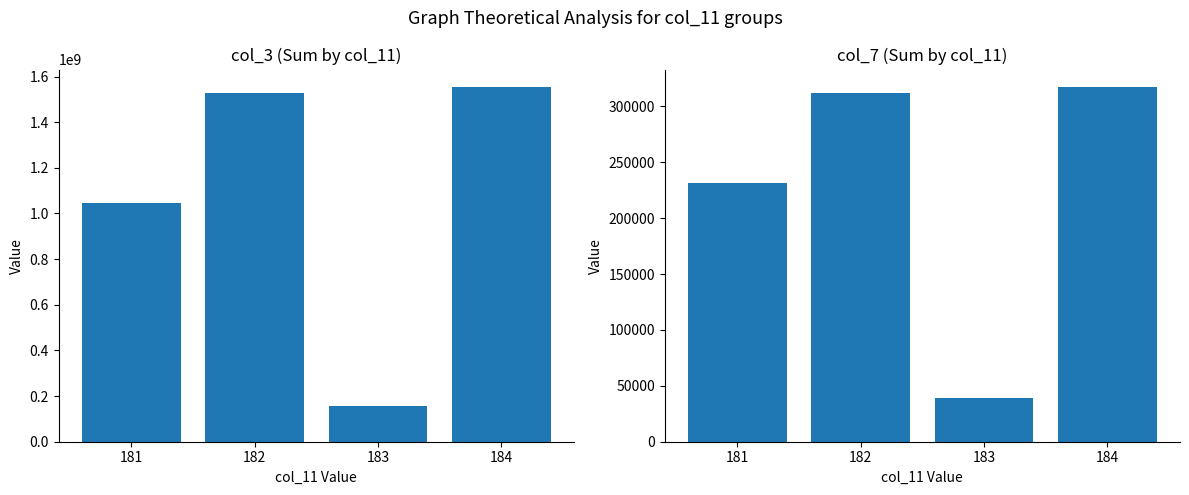

At which label does col_3 sum first exceed 1528918456?

184